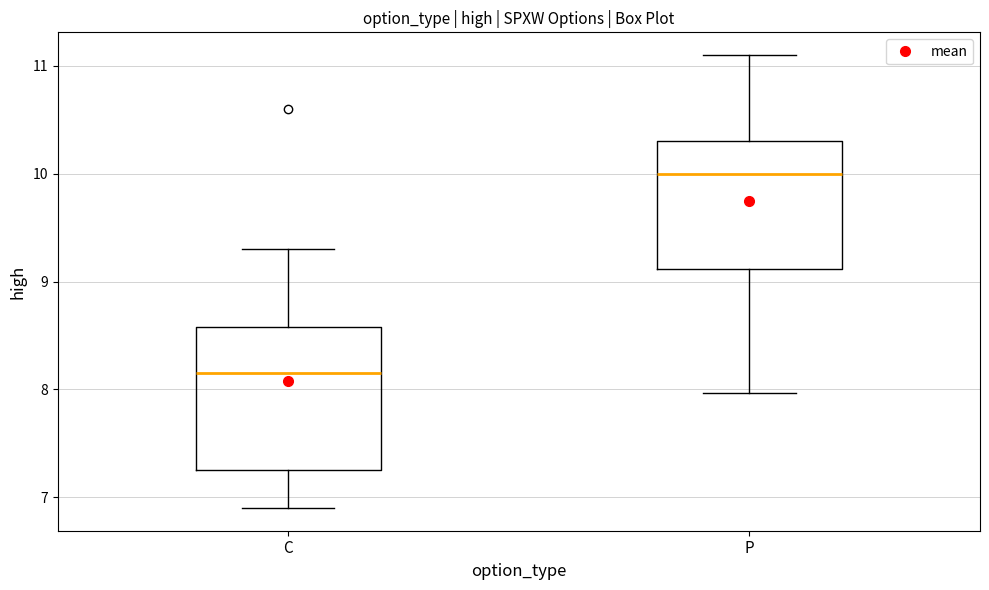

Where is the lower edge of the box for P on the y-axis? The values are not printed on the chart, so give them approximately, as read against the axis.

9.1